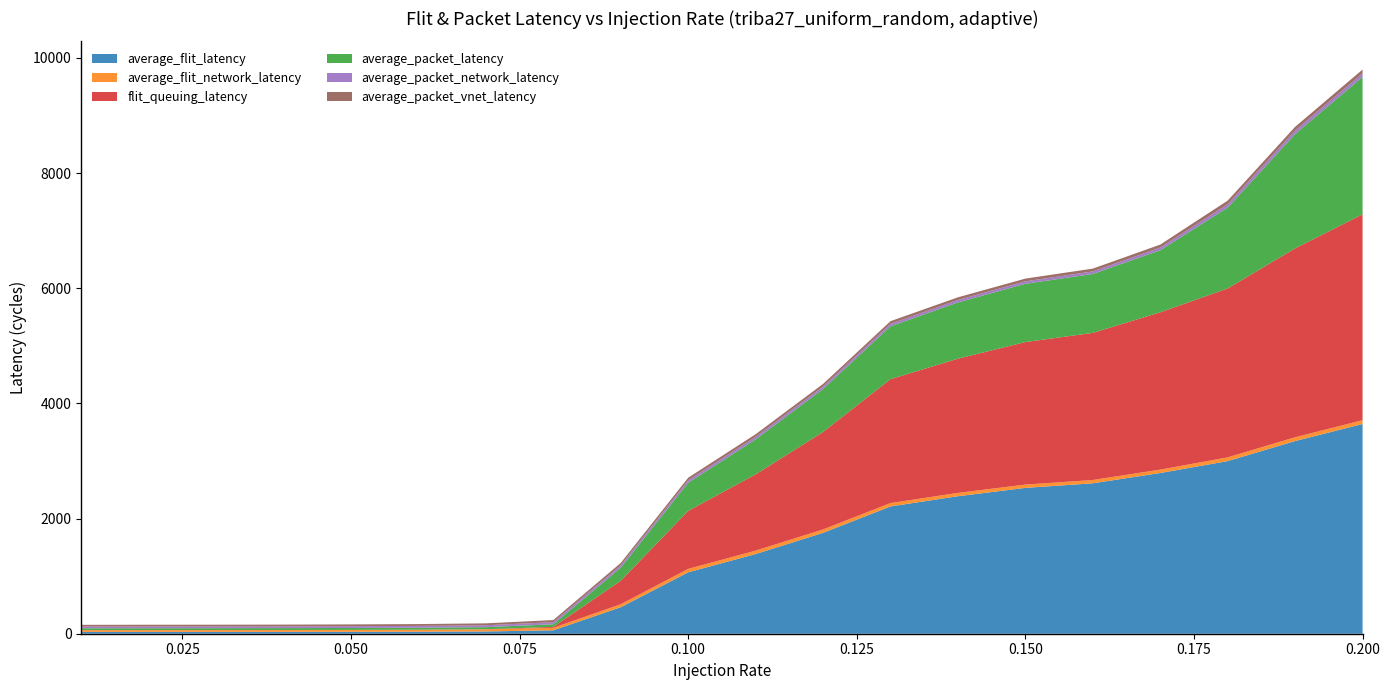

Reading left to right, extract all data points from this chart.

average_flit_latency: 0.01=31.3	0.02=31.8	0.03=32.1	0.04=32.6	0.05=33.5	0.06=35.2	0.07=39.1	0.08=59.4	0.09=460.1	0.1=1066.9	0.11=1383.8	0.12=1752.2	0.13=2210.9	0.14=2388.3	0.15=2532.9	0.16=2612.5	0.17=2791.2	0.18=2998.2	0.19=3346.4	0.2=3642.1
average_flit_network_latency: 0.01=29.3	0.02=29.8	0.03=30.0	0.04=30.4	0.05=31.3	0.06=32.9	0.07=35.9	0.08=43.3	0.09=51.8	0.1=59.1	0.11=59.1	0.12=58.8	0.13=58.2	0.14=57.4	0.15=57.3	0.16=57.4	0.17=58.5	0.18=64.7	0.19=65.8	0.2=66.2
flit_queuing_latency: 0.01=2.0	0.02=2.0	0.03=2.0	0.04=2.1	0.05=2.2	0.06=2.3	0.07=3.2	0.08=16.1	0.09=408.4	0.1=1007.8	0.11=1324.7	0.12=1693.3	0.13=2152.6	0.14=2330.8	0.15=2475.6	0.16=2555.1	0.17=2732.7	0.18=2933.5	0.19=3280.6	0.2=3575.9
average_packet_latency: 0.01=31.9	0.02=32.1	0.03=32.2	0.04=32.4	0.05=33.1	0.06=33.9	0.07=35.7	0.08=45.4	0.09=227.7	0.1=487.6	0.11=608.7	0.12=745.7	0.13=917.6	0.14=977.7	0.15=1011.8	0.16=1023.4	0.17=1077.6	0.18=1404.1	0.19=1984.8	0.2=2385.6
average_packet_network_latency: 0.01=29.9	0.02=30.1	0.03=30.2	0.04=30.4	0.05=31.0	0.06=31.7	0.07=33.1	0.08=36.7	0.09=40.3	0.1=43.2	0.11=42.9	0.12=42.6	0.13=42.4	0.14=42.3	0.15=42.8	0.16=44.0	0.17=46.8	0.18=59.8	0.19=62.1	0.2=63.3
average_packet_vnet_latency: 0.01=29.9	0.02=30.1	0.03=30.2	0.04=30.4	0.05=31.0	0.06=31.7	0.07=33.1	0.08=36.5	0.09=40.8	0.1=44.9	0.11=45.4	0.12=45.9	0.13=46.2	0.14=46.2	0.15=47.2	0.16=48.6	0.17=51.3	0.18=62.1	0.19=64.0	0.2=64.9